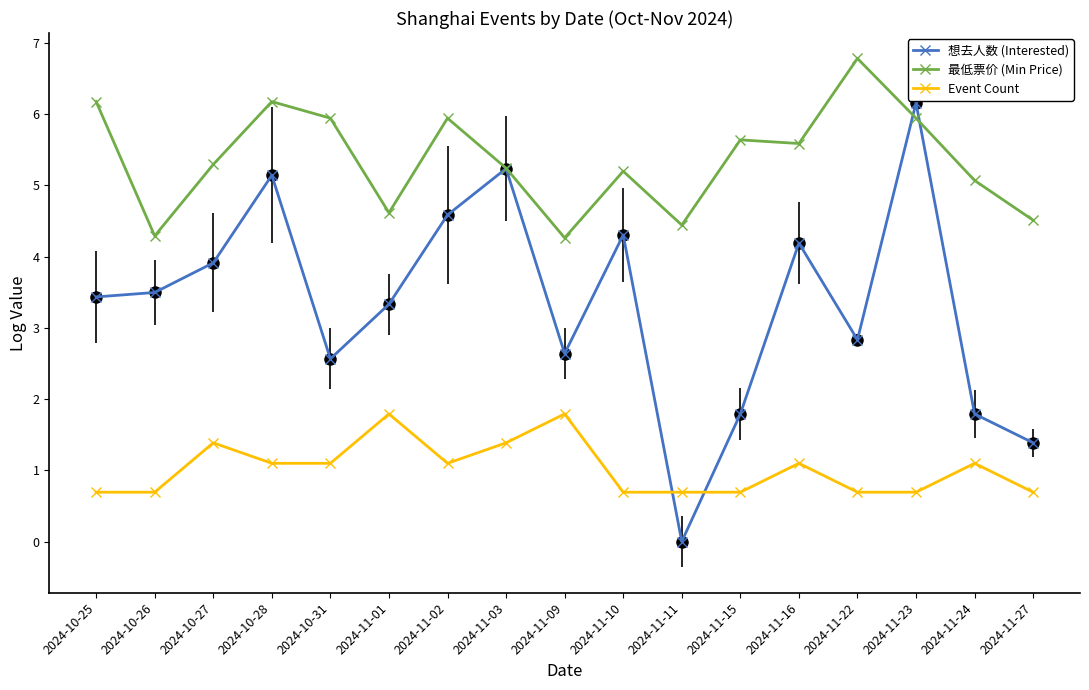

The Event Count series shows 0.7 at 2024-11-27. True or false?

True